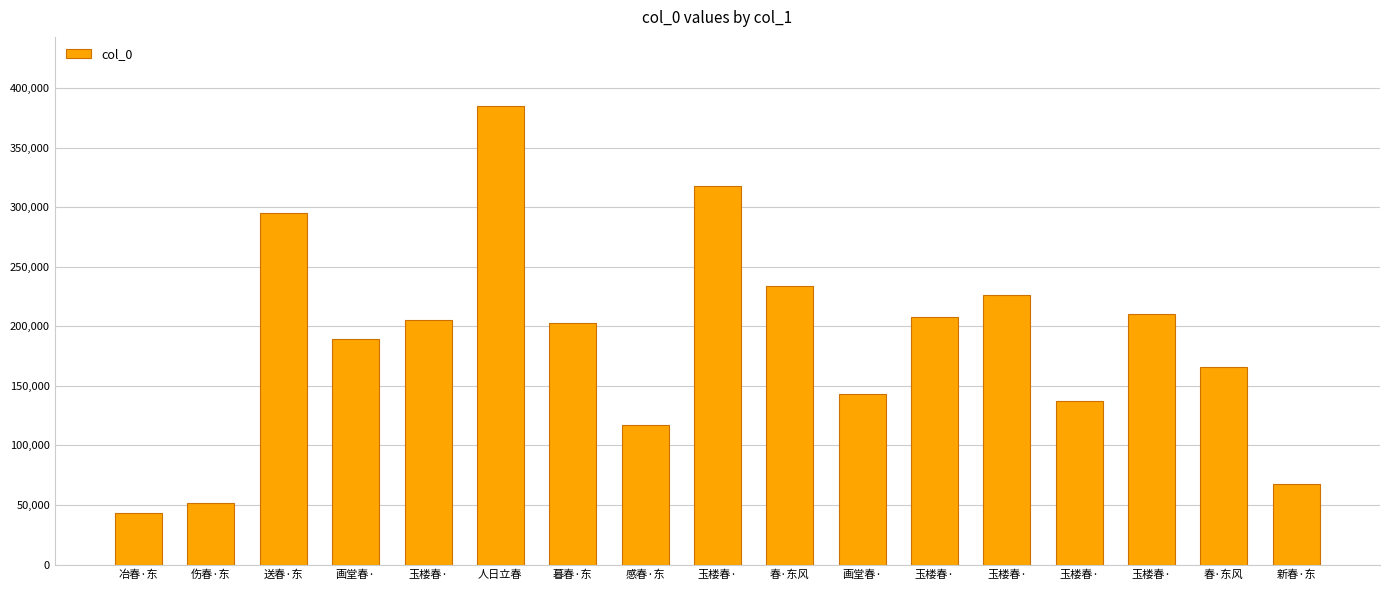

What is the change in value from 玉楼春· to 玉楼春·?

-180015